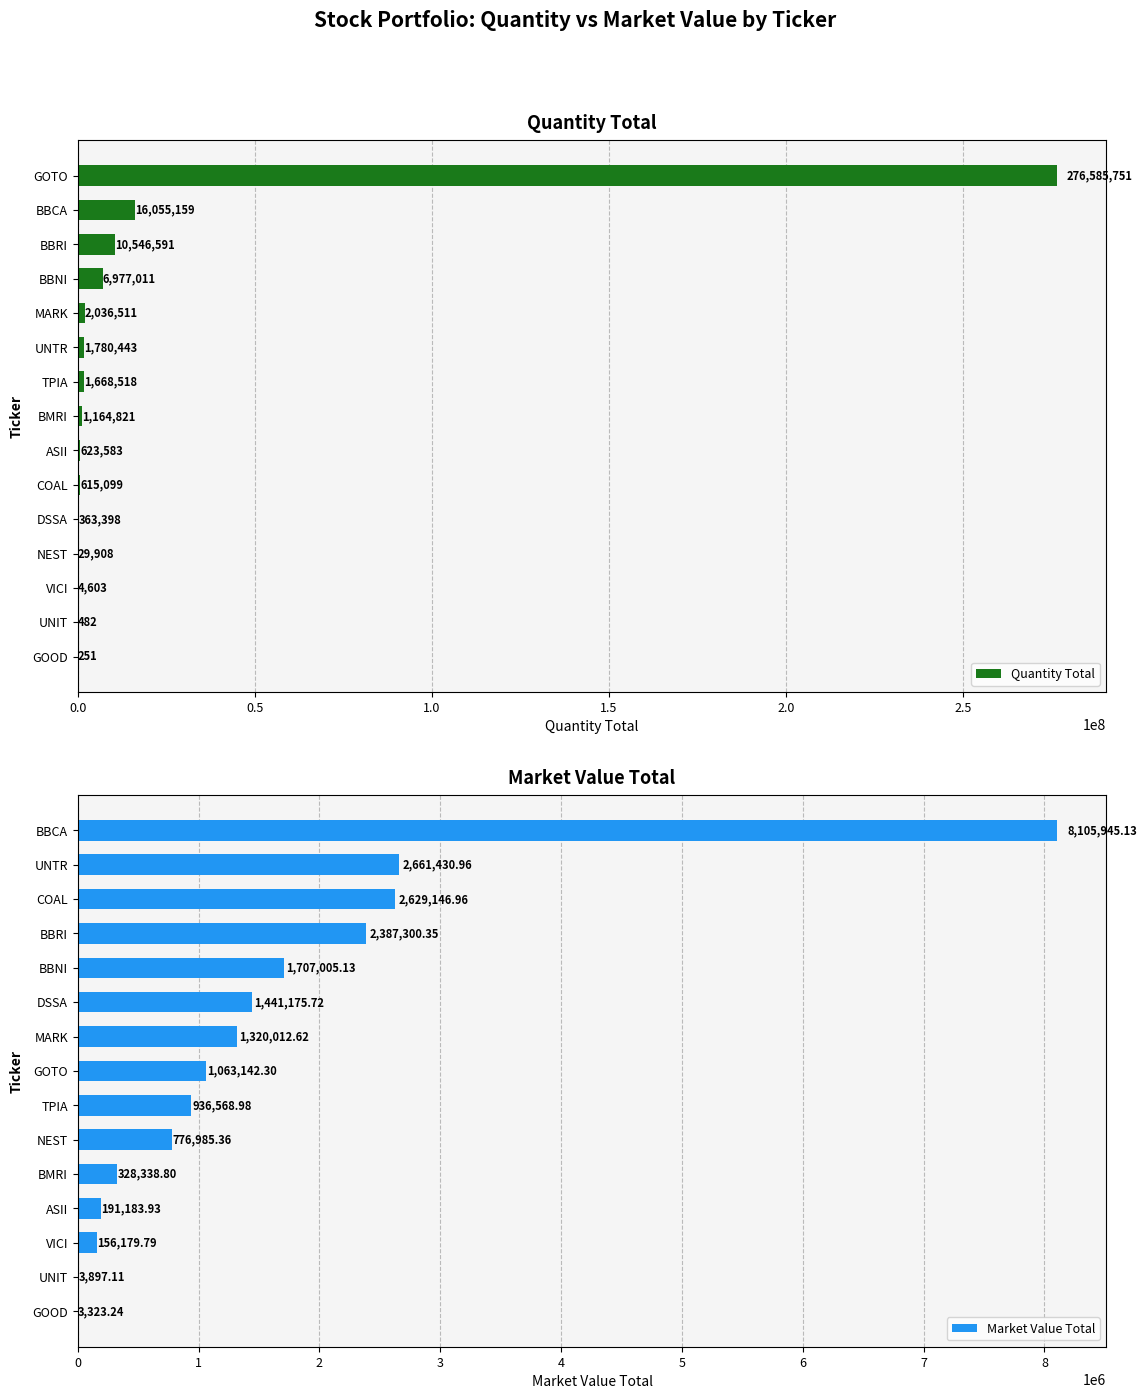

Read the Quantity Total value at BBNI.

6977011.0